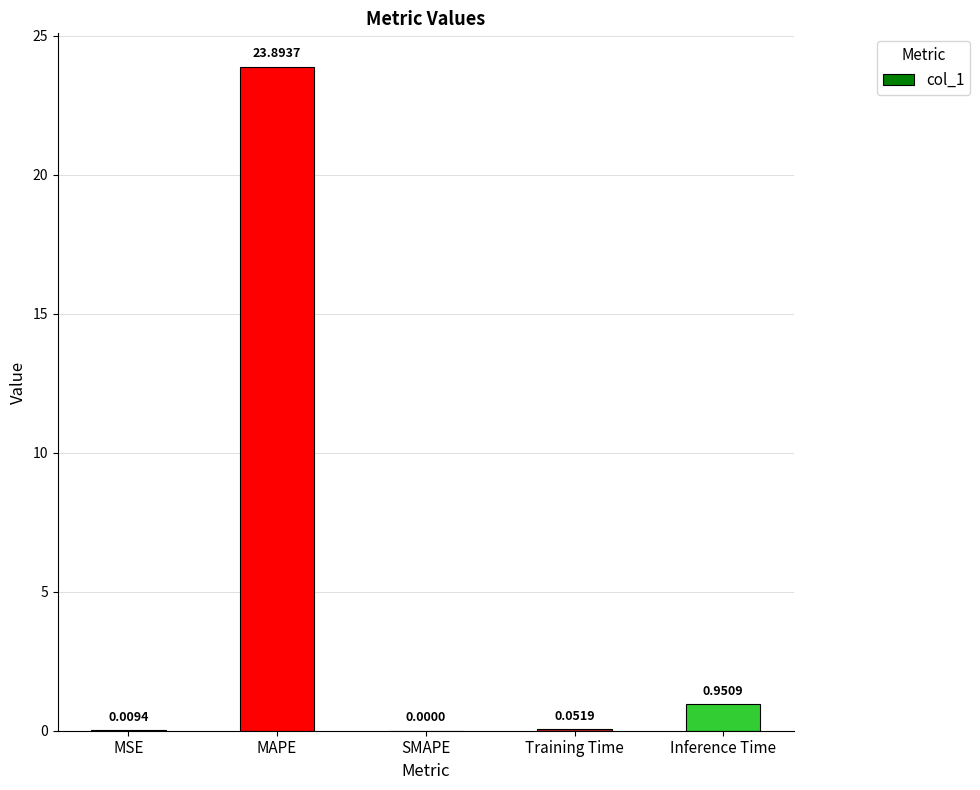

Are the bars grouped side by side (vs. stacked)?

No